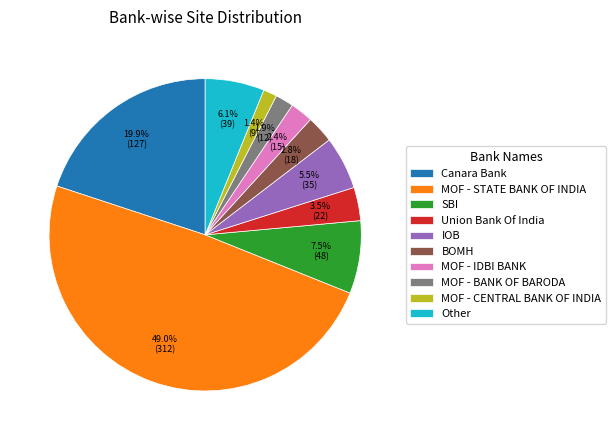

To the nearest percent, what is the difference between the SBI and Other slice percentages?

1%